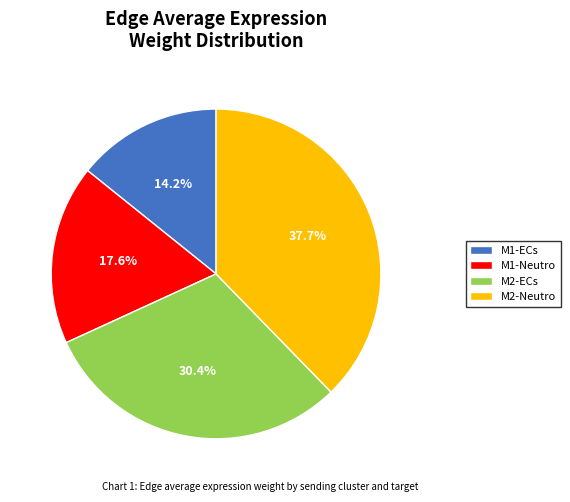

How many segments does this pie chart have?

4